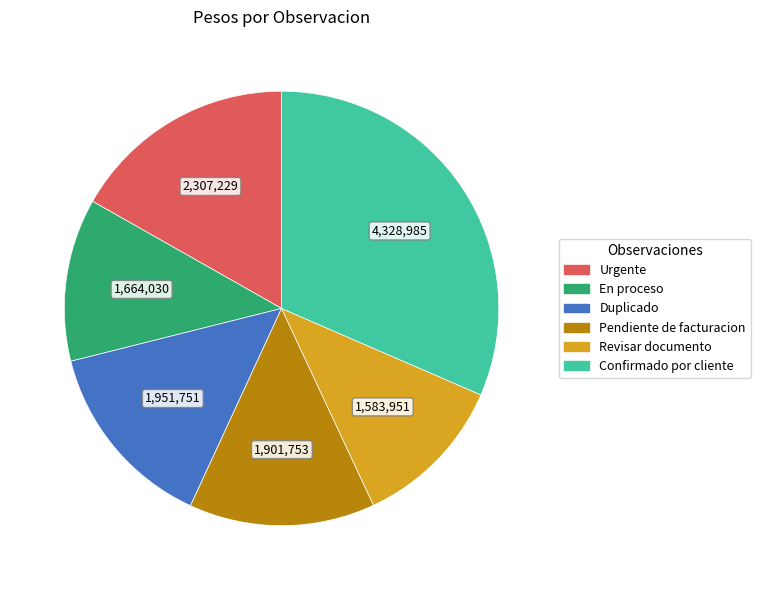

Does En proceso account for over 50% of the chart?

No